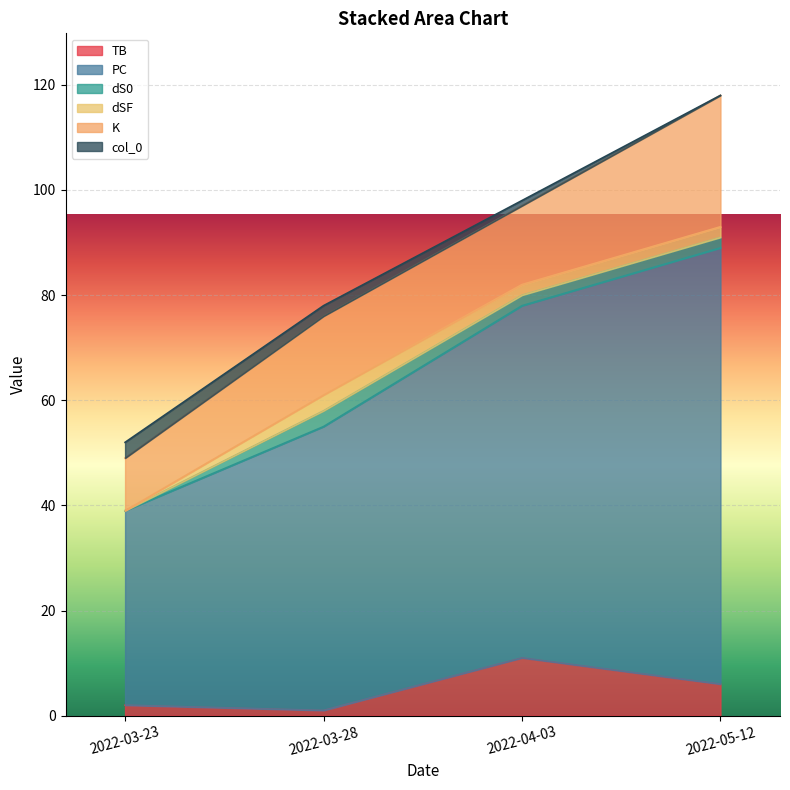

What is the sum of all PC values?

241